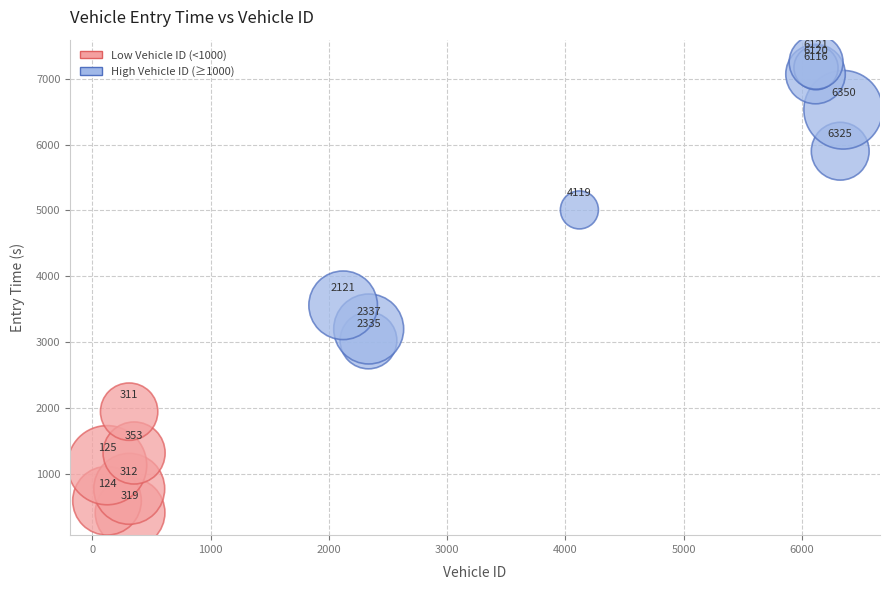

What is the range of Y values (max minus min)?

6842.7